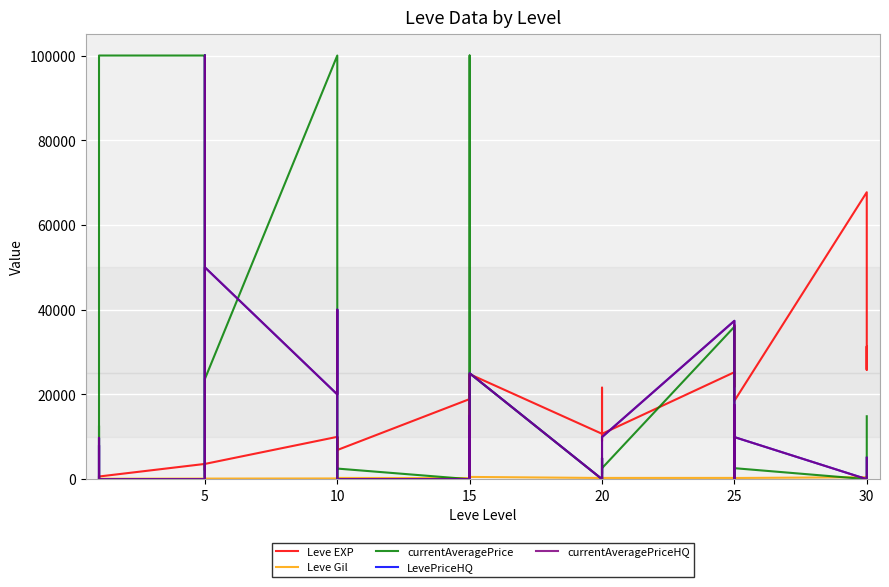

Which series has the widest spread of values?

currentAveragePrice